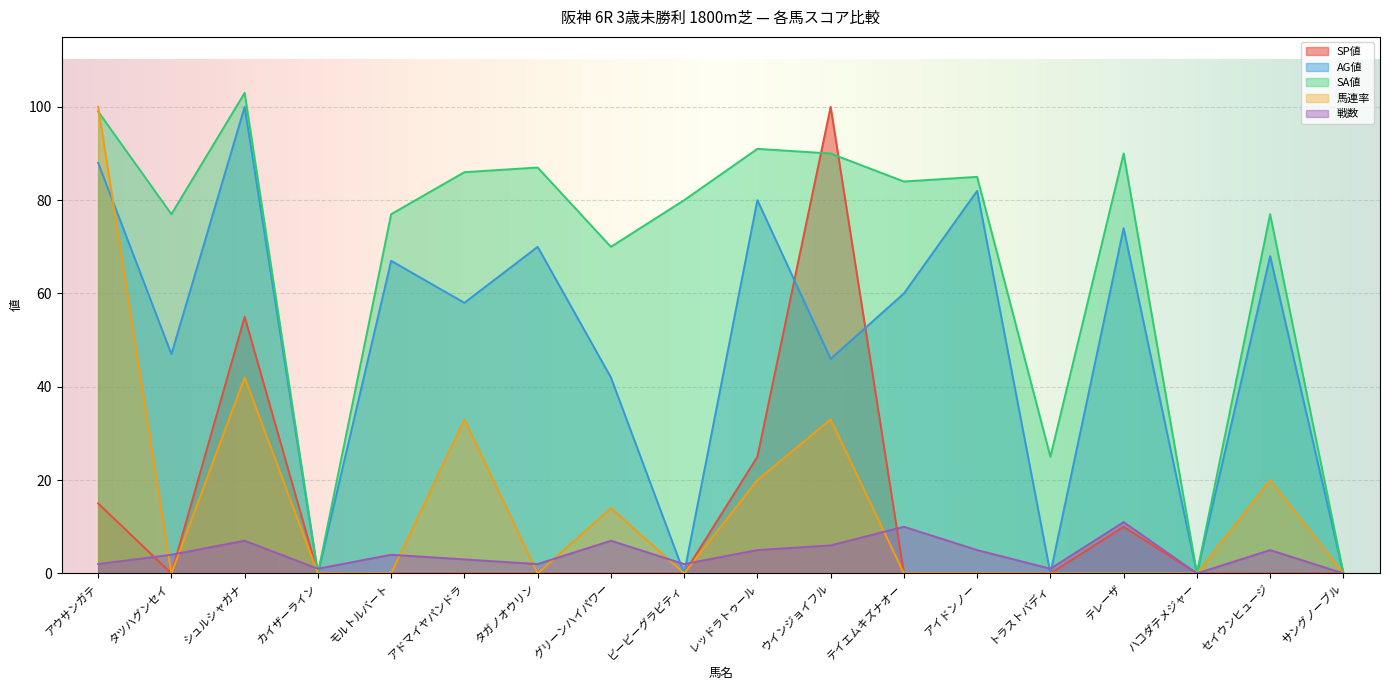

Reading right to left, transcribe all the data shown in this chart.

SP値: サングノーブル=0	セイウンヒュージ=0	ハコダテメジャー=0	テレーザ=10	トラストバディ=0	アイドンノー=0	テイエムキズナオー=0	ウインジョイフル=100	レッドラトゥール=25	ビービーグラビティ=0	グリーンハイパワー=0	タガノオウリン=0	アドマイヤパンドラ=0	モルトルバート=0	カイザーライン=0	シュルシャガナ=55	タツハグンセイ=0	アウサンガテ=15
AG値: サングノーブル=0	セイウンヒュージ=68	ハコダテメジャー=0	テレーザ=74	トラストバディ=0	アイドンノー=82	テイエムキズナオー=60	ウインジョイフル=46	レッドラトゥール=80	ビービーグラビティ=0	グリーンハイパワー=42	タガノオウリン=70	アドマイヤパンドラ=58	モルトルバート=67	カイザーライン=0	シュルシャガナ=100	タツハグンセイ=47	アウサンガテ=88
SA値: サングノーブル=0	セイウンヒュージ=77	ハコダテメジャー=0	テレーザ=90	トラストバディ=25	アイドンノー=85	テイエムキズナオー=84	ウインジョイフル=90	レッドラトゥール=91	ビービーグラビティ=80	グリーンハイパワー=70	タガノオウリン=87	アドマイヤパンドラ=86	モルトルバート=77	カイザーライン=0	シュルシャガナ=103	タツハグンセイ=77	アウサンガテ=99
馬連率: サングノーブル=0	セイウンヒュージ=20	ハコダテメジャー=0	テレーザ=0	トラストバディ=0	アイドンノー=0	テイエムキズナオー=0	ウインジョイフル=33	レッドラトゥール=20	ビービーグラビティ=0	グリーンハイパワー=14	タガノオウリン=0	アドマイヤパンドラ=33	モルトルバート=0	カイザーライン=0	シュルシャガナ=42	タツハグンセイ=0	アウサンガテ=100
戦数: サングノーブル=0	セイウンヒュージ=5	ハコダテメジャー=0	テレーザ=11	トラストバディ=1	アイドンノー=5	テイエムキズナオー=10	ウインジョイフル=6	レッドラトゥール=5	ビービーグラビティ=2	グリーンハイパワー=7	タガノオウリン=2	アドマイヤパンドラ=3	モルトルバート=4	カイザーライン=1	シュルシャガナ=7	タツハグンセイ=4	アウサンガテ=2